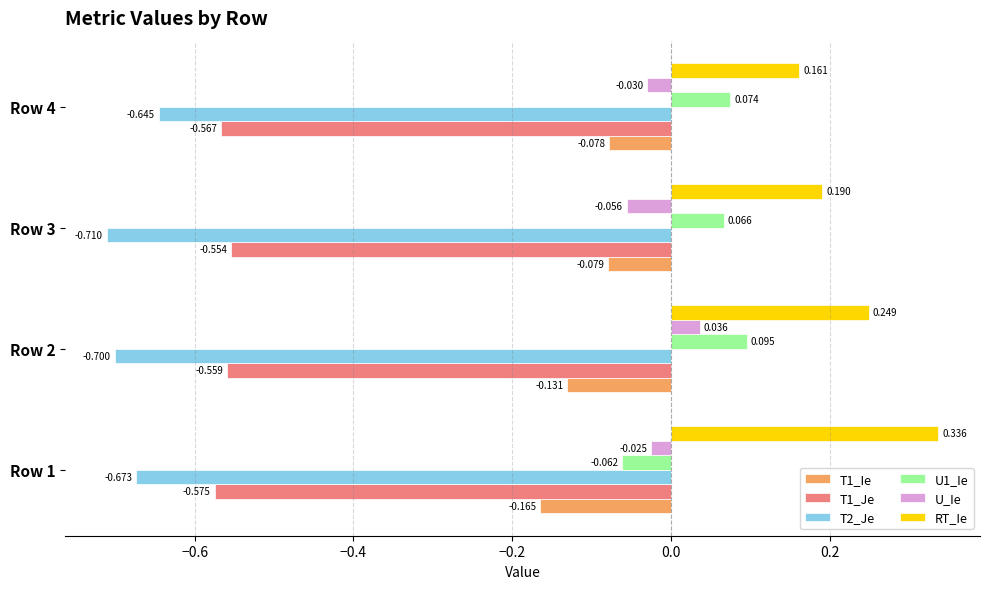

Is the value of RT_Ie at Row 3 greater than the value of U1_Ie at Row 4?

Yes